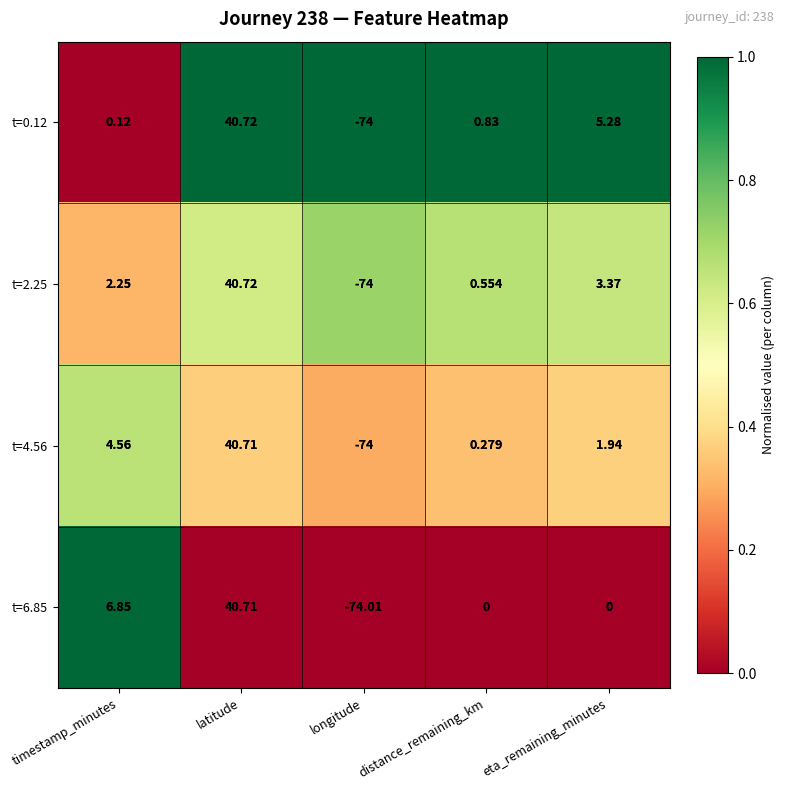

Rank the categories by t=2.25 value from lowest to highest.

longitude, distance_remaining_km, timestamp_minutes, eta_remaining_minutes, latitude